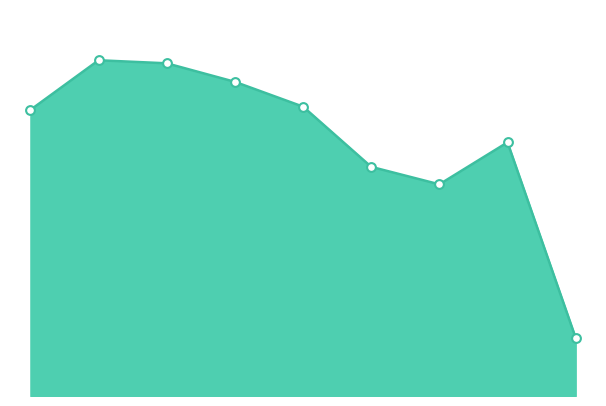

Does the chart have visible grid lines?

No